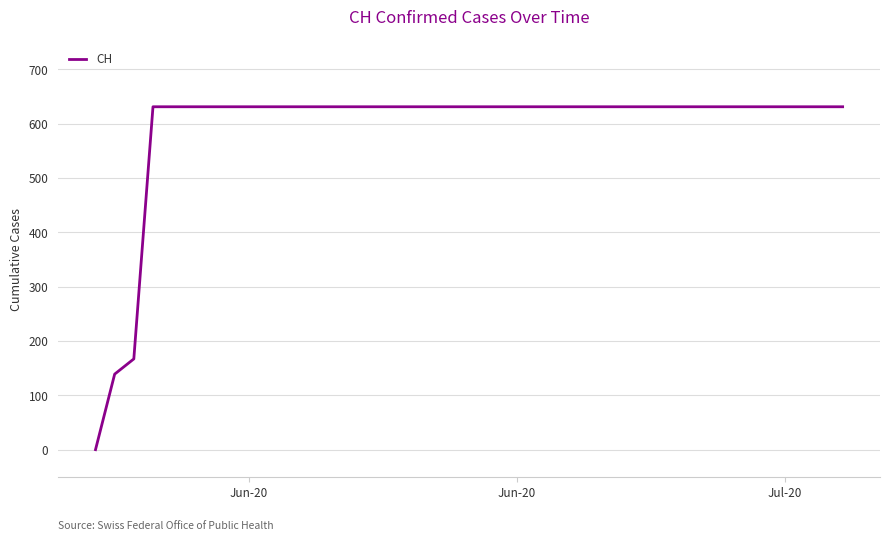

What is the greatest value displayed?

631